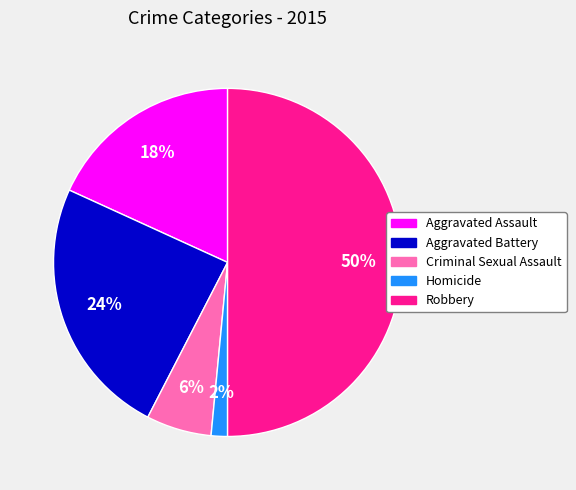

To the nearest percent, what is the difference between the largest and smallest slice percentages?

48%